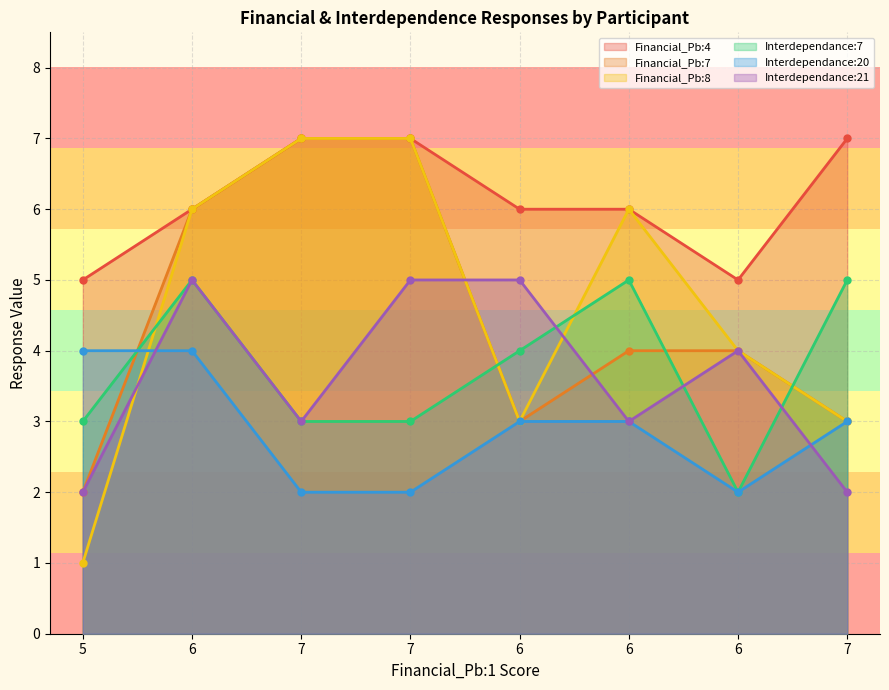

True or false: Financial_Pb:4 has more than 2 points higher than both neighbors.

False